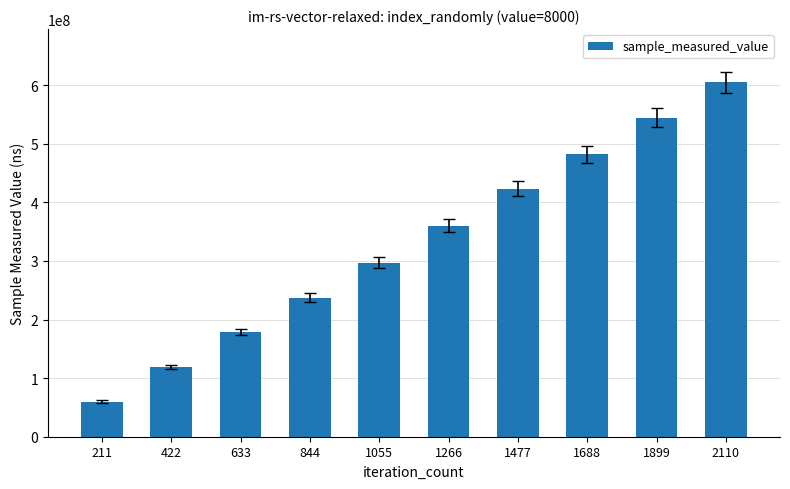

The chart shows a value of 423094239 at 1477. True or false?

True